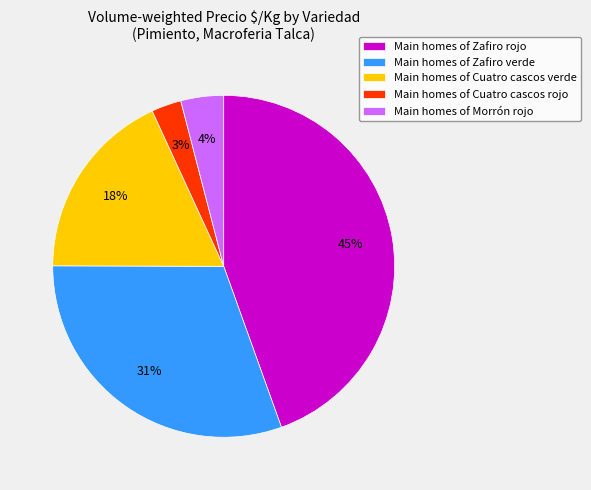

Count the number of slices in the pie.

5